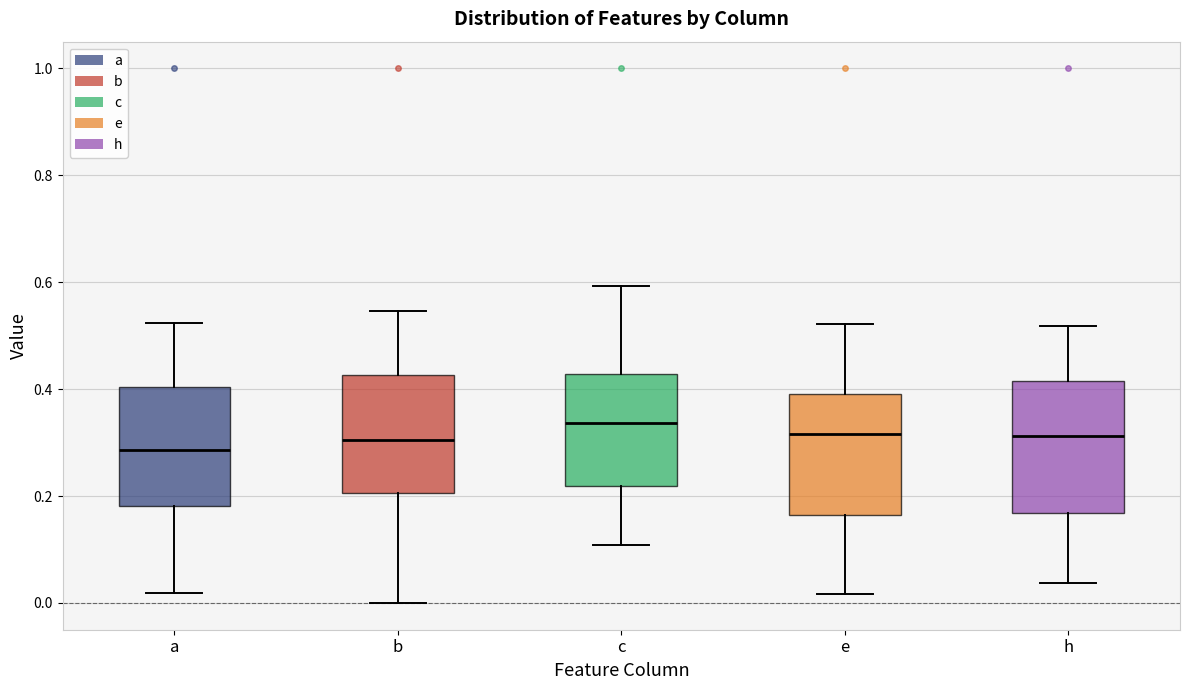

Where is the lower edge of the box for a on the y-axis? The values are not printed on the chart, so give them approximately, as read against the axis.

0.18